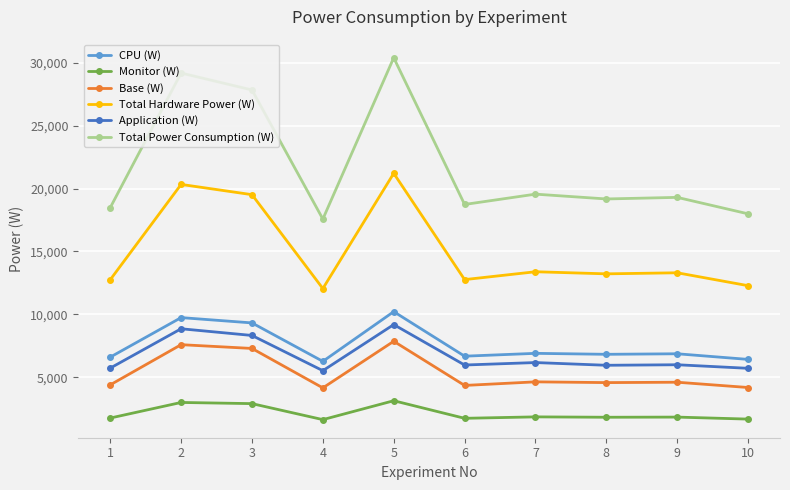

At which label is Total Power Consumption (W) closest to 23985?

3